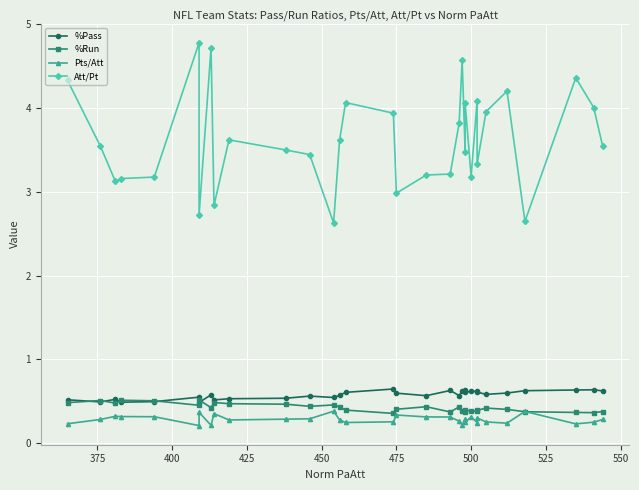

What are all the series names shown in the legend?

%Pass, %Run, Pts/Att, Att/Pt